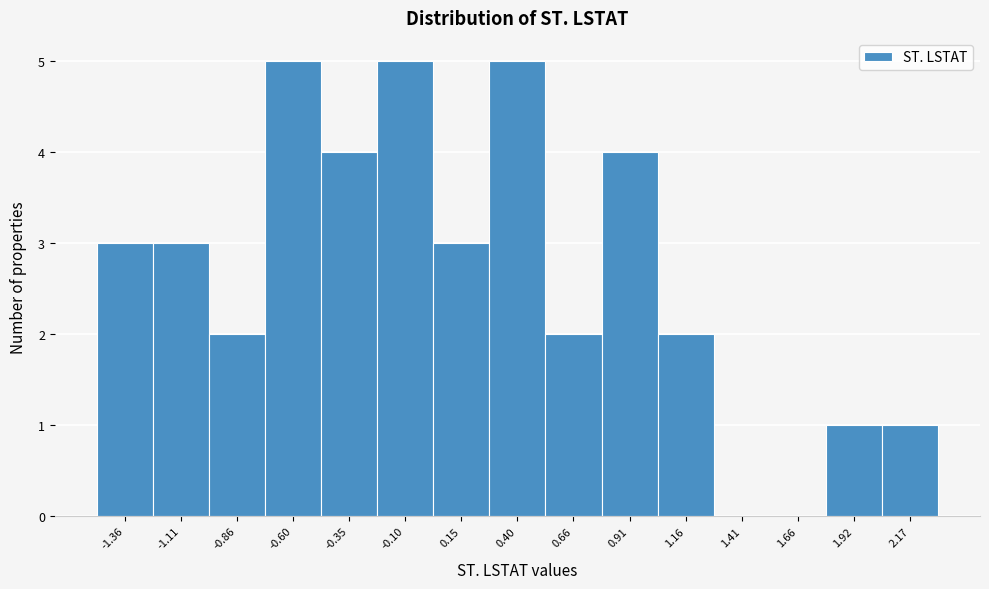

Reading left to right, transcribe all the data shown in this chart.

-1.36=3	-1.11=3	-0.86=2	-0.60=5	-0.35=4	-0.10=5	0.15=3	0.40=5	0.66=2	0.91=4	1.16=2	1.41=0	1.66=0	1.92=1	2.17=1